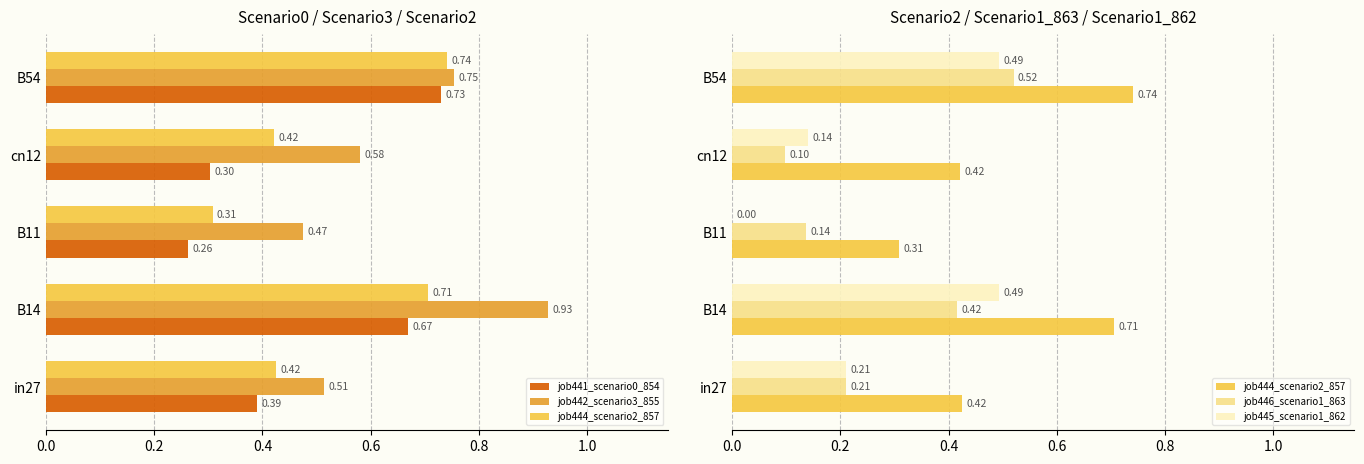

At B11, list the series in order from largest to smallest.

job442_scenario3_855, job444_scenario2_857, job441_scenario0_854, job446_scenario1_863, job445_scenario1_862